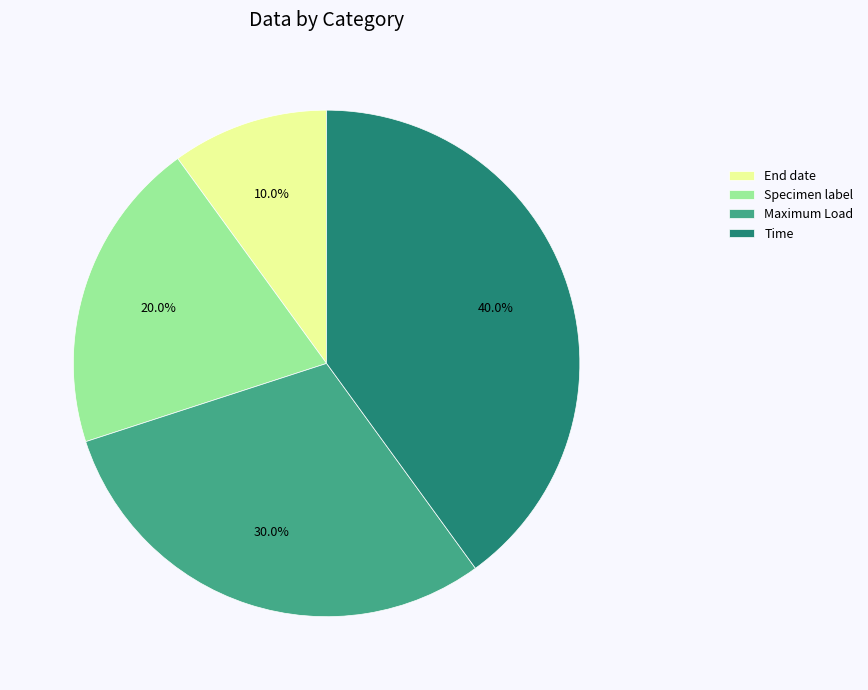

Which category has the smallest portion of the pie?

End date